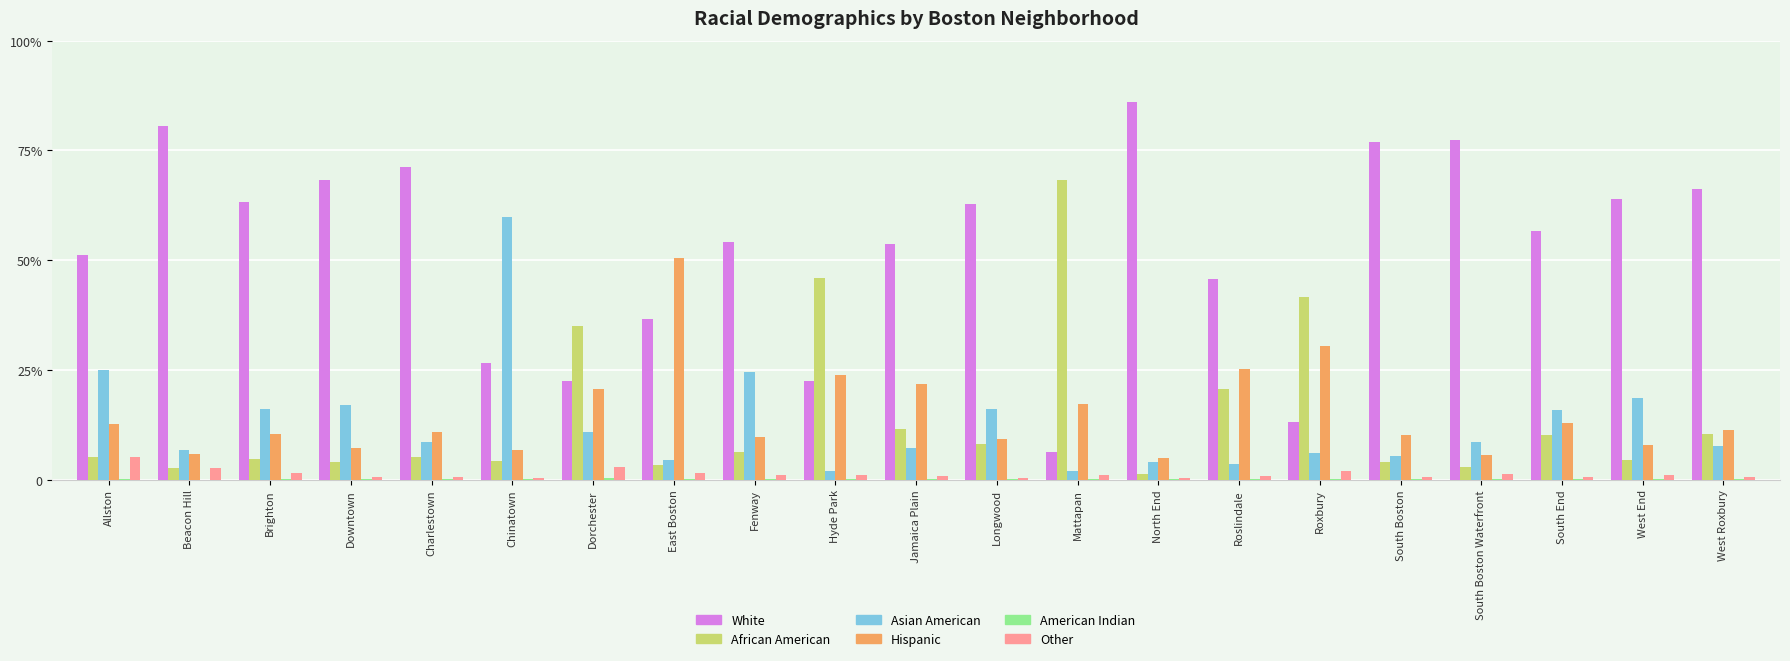

Reading left to right, transcribe all the data shown in this chart.

White: 0.5	0.8	0.6	0.7	0.7	0.3	0.2	0.4	0.5	0.2	0.5	0.6	0.1	0.9	0.5	0.1	0.8	0.8	0.6	0.6	0.7
African American: 0.1	0.0	0.0	0.0	0.1	0.0	0.3	0.0	0.1	0.5	0.1	0.1	0.7	0.0	0.2	0.4	0.0	0.0	0.1	0.0	0.1
Asian American: 0.3	0.1	0.2	0.2	0.1	0.6	0.1	0.0	0.2	0.0	0.1	0.2	0.0	0.0	0.0	0.1	0.1	0.1	0.2	0.2	0.1
Hispanic: 0.1	0.1	0.1	0.1	0.1	0.1	0.2	0.5	0.1	0.2	0.2	0.1	0.2	0.0	0.3	0.3	0.1	0.1	0.1	0.1	0.1
American Indian: 0.0	0.0	0.0	0.0	0.0	0.0	0.0	0.0	0.0	0.0	0.0	0.0	0.0	0.0	0.0	0.0	0.0	0.0	0.0	0.0	0.0
Other: 0.1	0.0	0.0	0.0	0.0	0.0	0.0	0.0	0.0	0.0	0.0	0.0	0.0	0.0	0.0	0.0	0.0	0.0	0.0	0.0	0.0